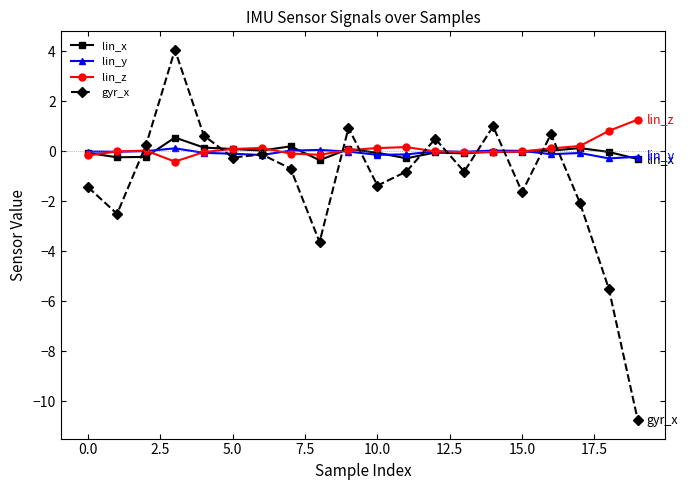

What is the highest value of the lin_x series?

0.6